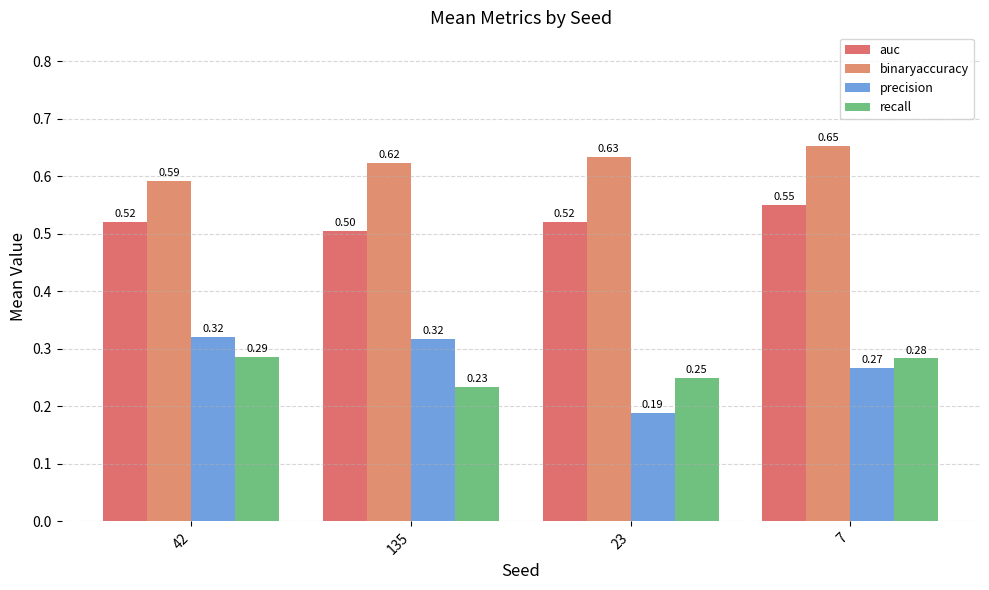

Is it true that auc equals 0.1 at 42?

False